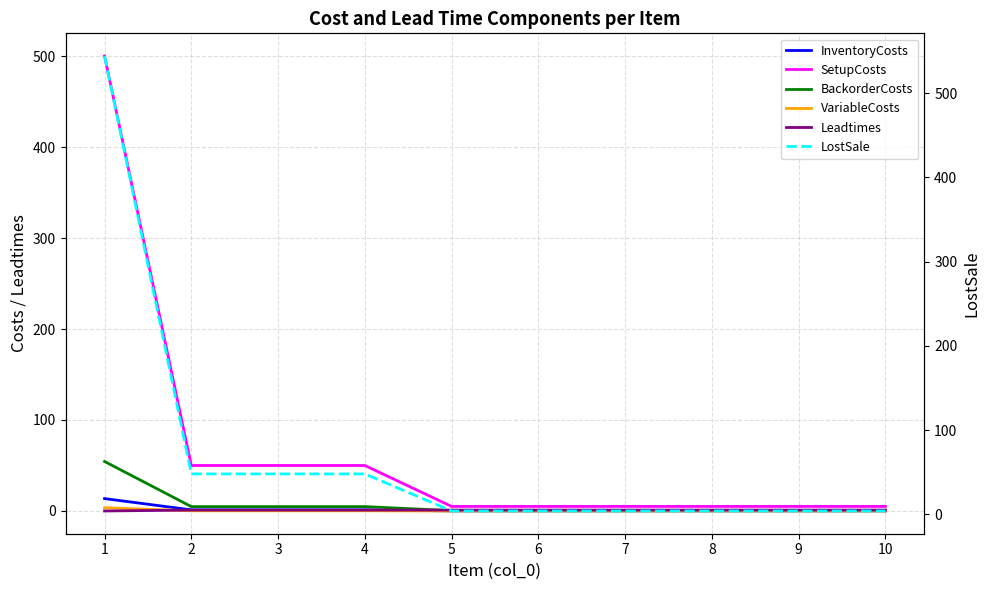

How many categories are shown in the chart?

10